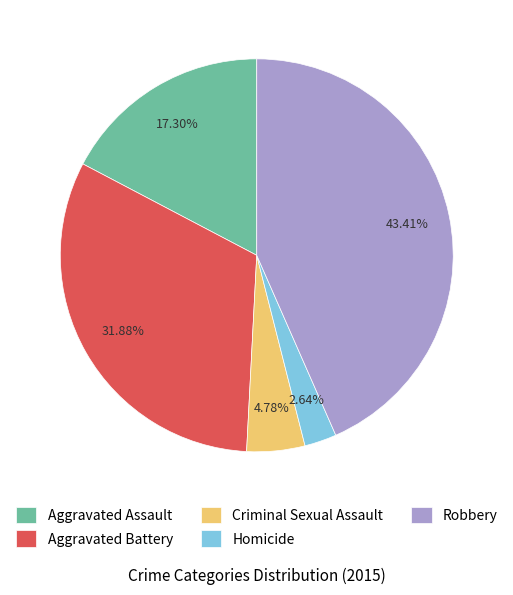

Combined, do Aggravated Assault and Robbery account for over 50%?

Yes